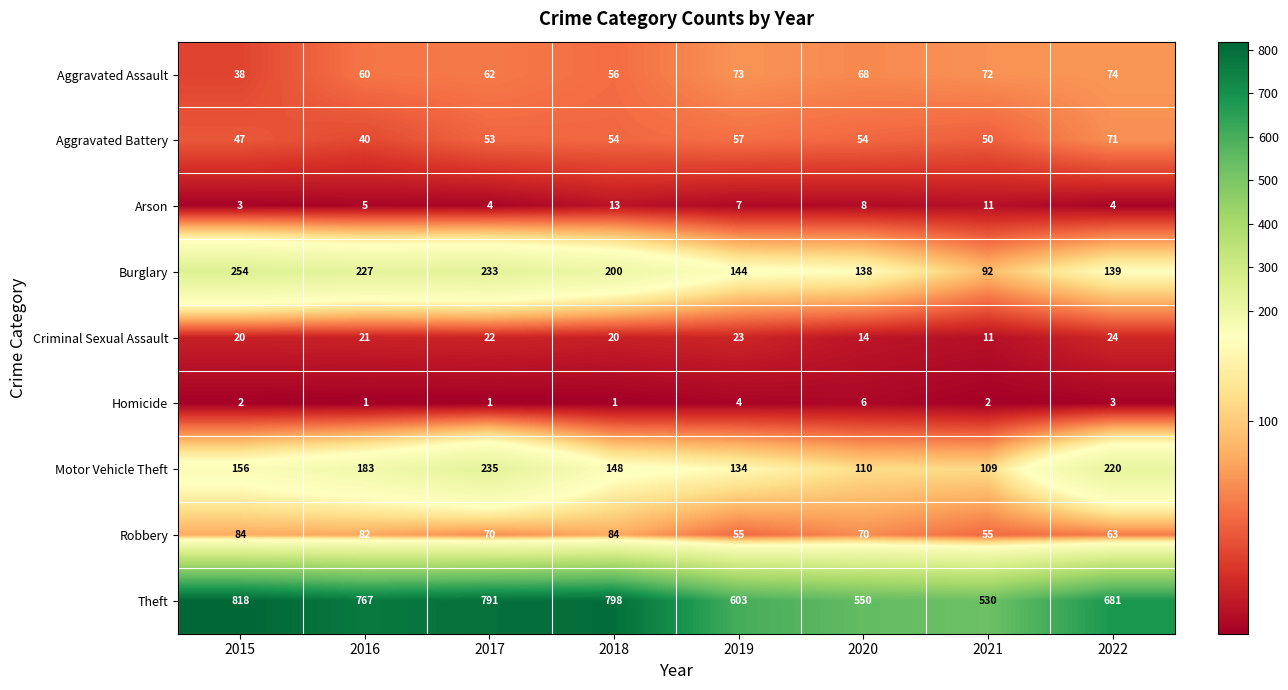

List the series in order of their peak value, highest first.

Theft, Burglary, Motor Vehicle Theft, Robbery, Aggravated Assault, Aggravated Battery, Criminal Sexual Assault, Arson, Homicide